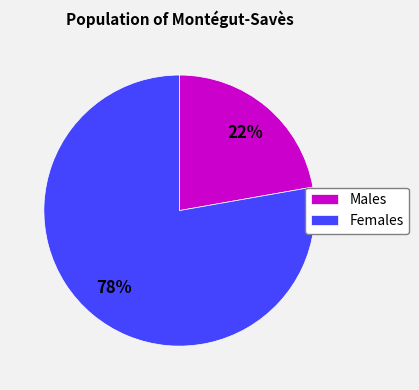

How many segments does this pie chart have?

2